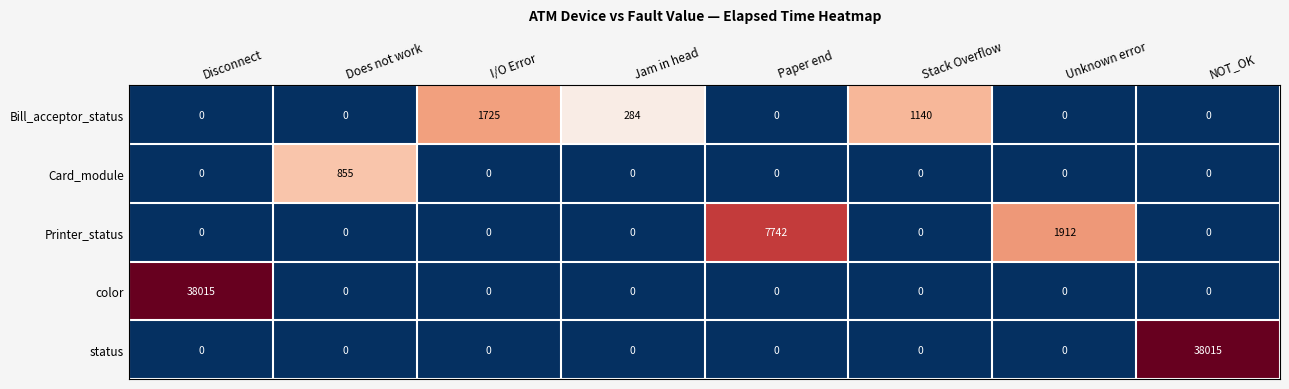

The Card_module series shows 503 at Paper end. True or false?

False